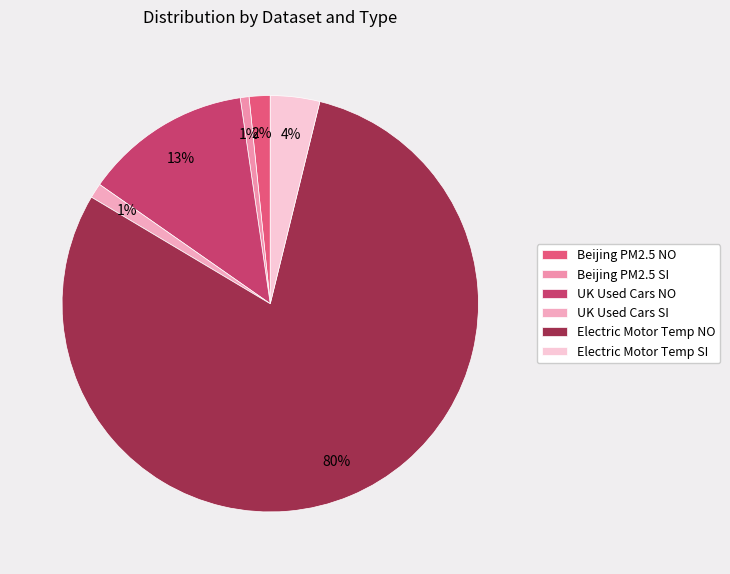

Combined, what portion of the pie is UK Used Cars NO and Beijing PM2.5 NO?

14.6%